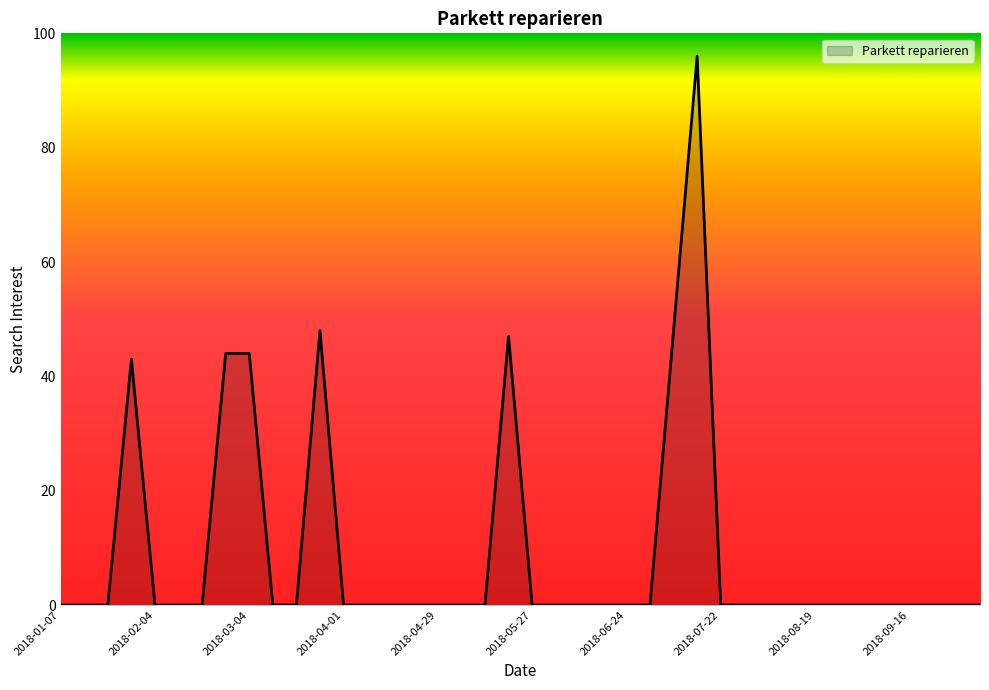

What is the greatest value displayed?

96